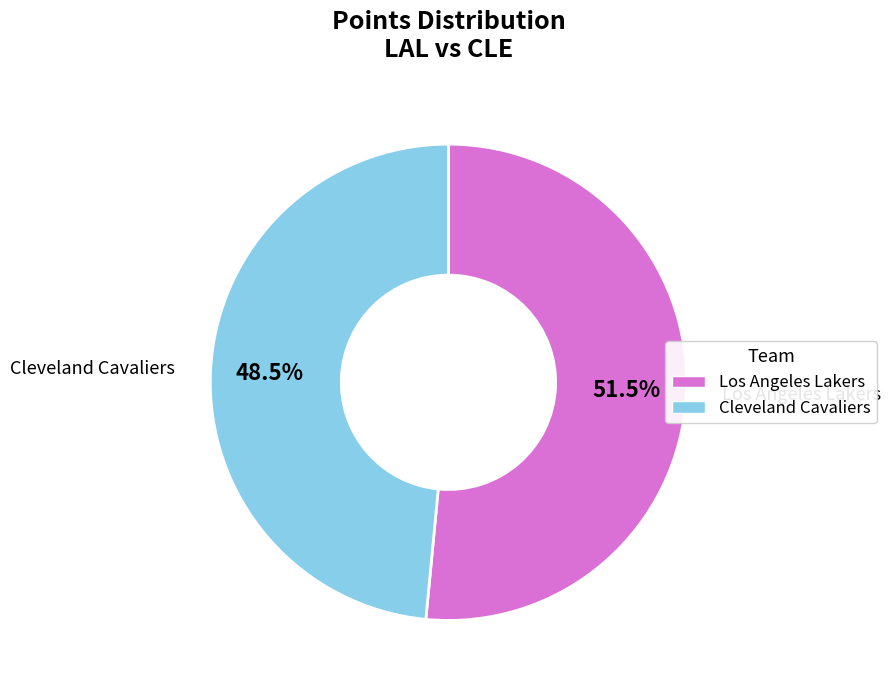

Is there any slice that represents more than half of the pie?

Yes